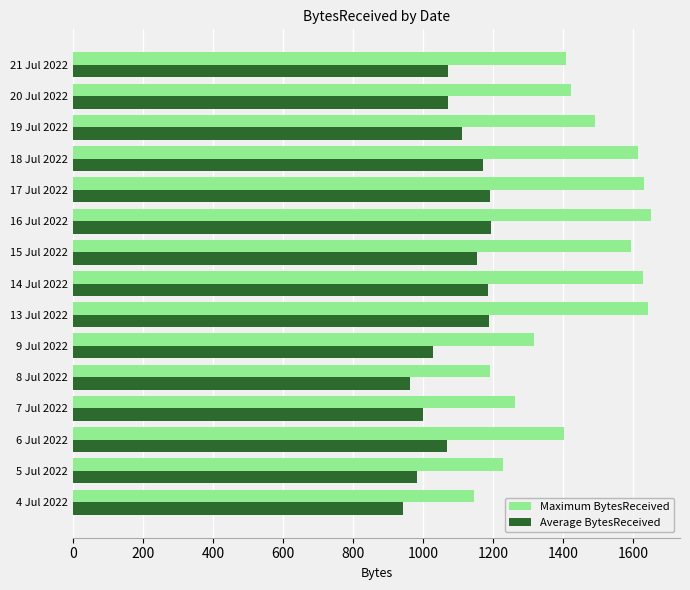

What is the average value of the Average BytesReceived series?

1088.3